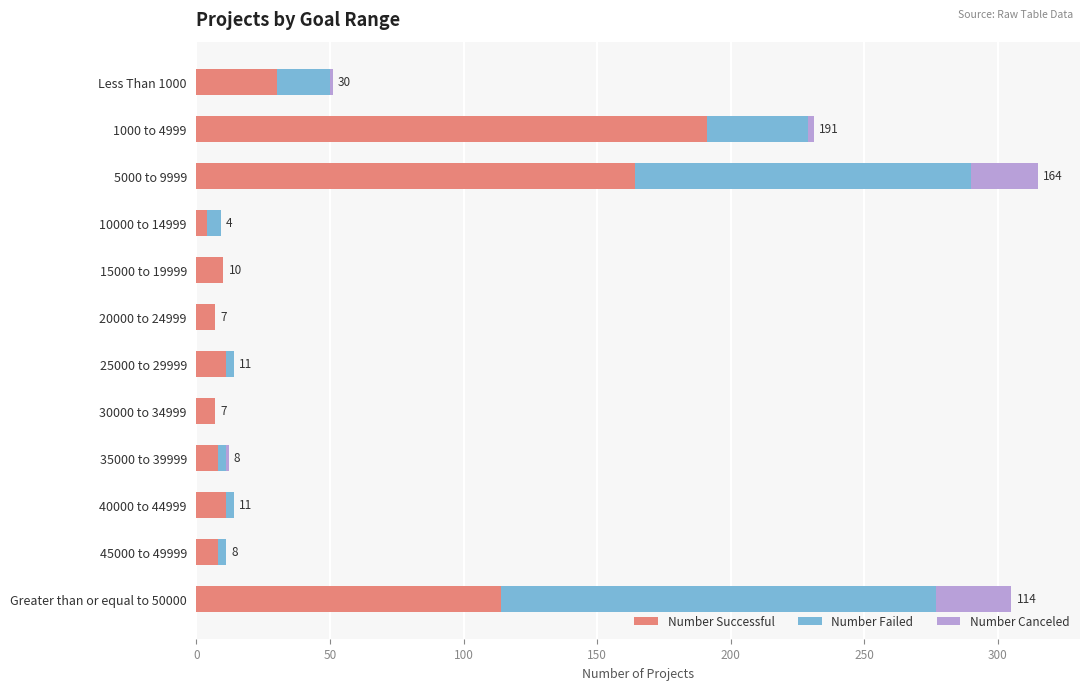

How many data points does each series have?

12